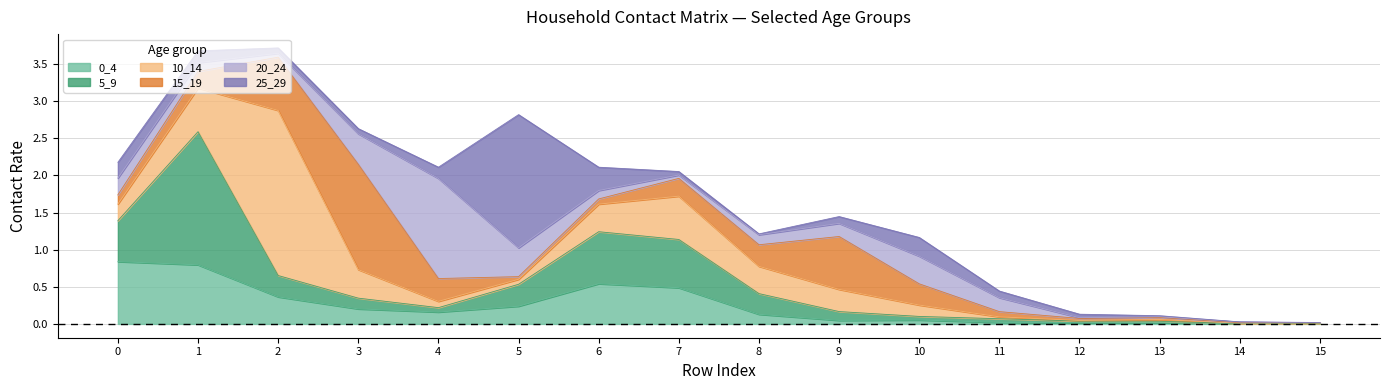

Reading left to right, extract all data points from this chart.

0_4: 0=0.8	1=0.8	2=0.4	3=0.2	4=0.2	5=0.2	6=0.5	7=0.5	8=0.1	9=0.0	10=0.1	11=0.0	12=0.0	13=0.0	14=0.0	15=0.0
5_9: 0=0.6	1=1.8	2=0.3	3=0.1	4=0.1	5=0.3	6=0.7	7=0.7	8=0.3	9=0.1	10=0.0	11=0.0	12=0.0	13=0.0	14=0.0	15=0.0
10_14: 0=0.2	1=0.6	2=2.2	3=0.4	4=0.1	5=0.1	6=0.4	7=0.6	8=0.4	9=0.3	10=0.2	11=0.0	12=0.0	13=0.0	14=0.0	15=0.0
15_19: 0=0.1	1=0.2	2=0.7	3=1.4	4=0.3	5=0.0	6=0.1	7=0.2	8=0.3	9=0.7	10=0.3	11=0.1	12=0.0	13=0.0	14=0.0	15=0.0
20_24: 0=0.2	1=0.1	2=0.1	3=0.4	4=1.3	5=0.4	6=0.1	7=0.0	8=0.1	9=0.2	10=0.4	11=0.2	12=0.0	13=0.0	14=0.0	15=0.0
25_29: 0=0.2	1=0.2	2=0.1	3=0.1	4=0.2	5=1.8	6=0.3	7=0.0	8=0.0	9=0.1	10=0.3	11=0.1	12=0.0	13=0.0	14=0.0	15=0.0